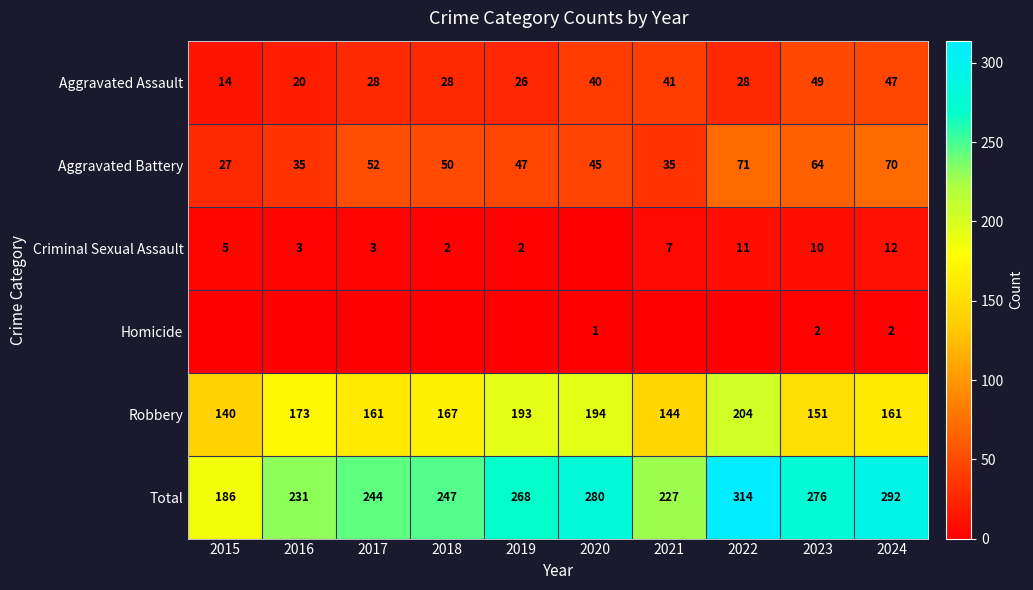

The Homicide series shows 2 at 2023. True or false?

True